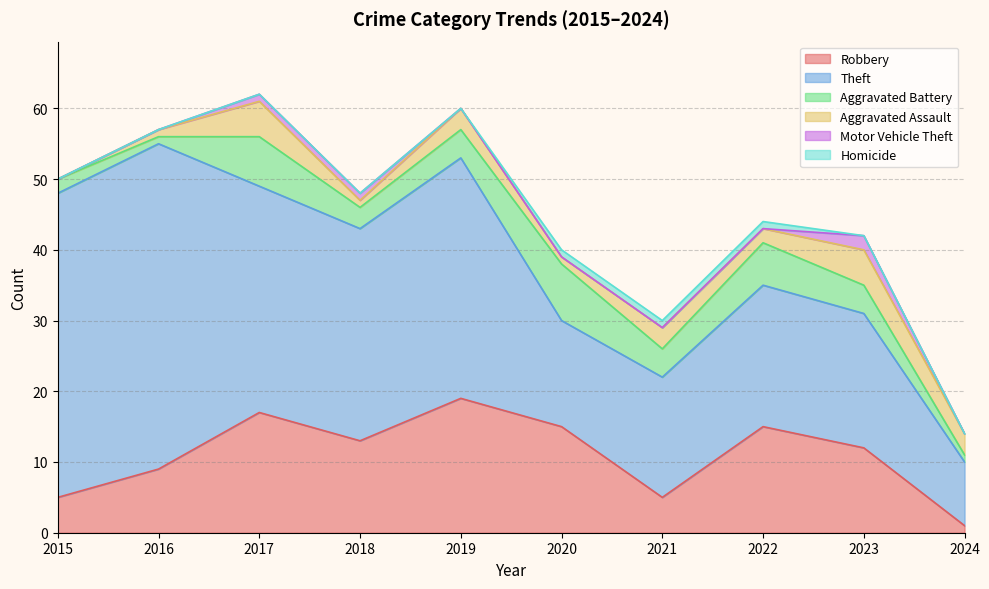

Which series changed the most between 2020 and 2021?

Robbery